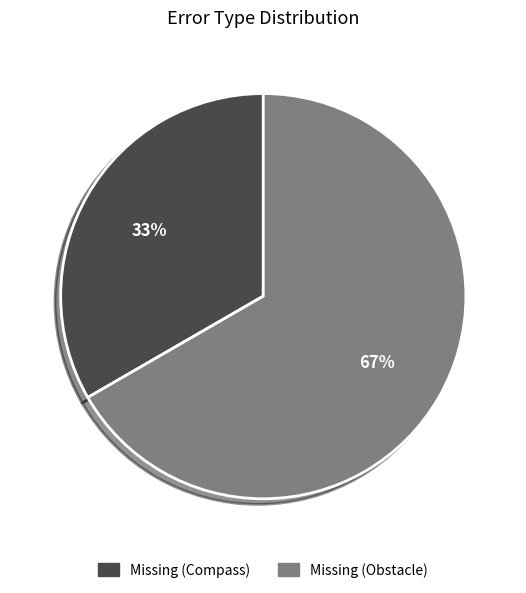

Does Missing (Compass) represent more than half of the total?

No